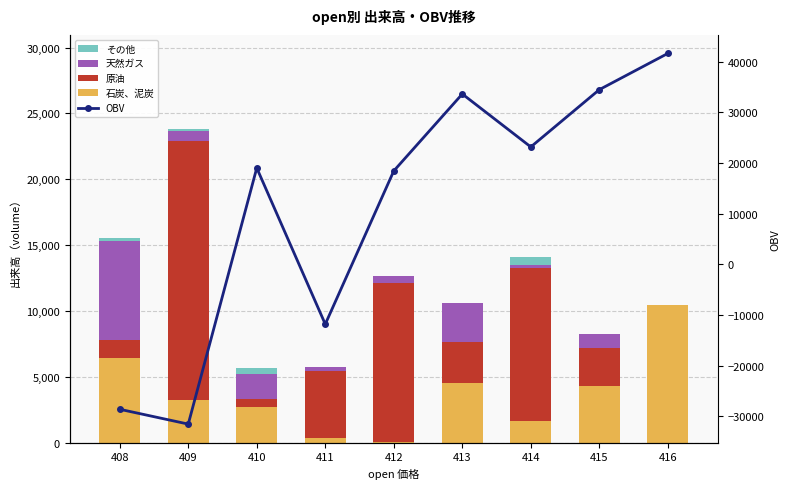

What is the difference between the 原油 values at 412 and 416?

12082.0